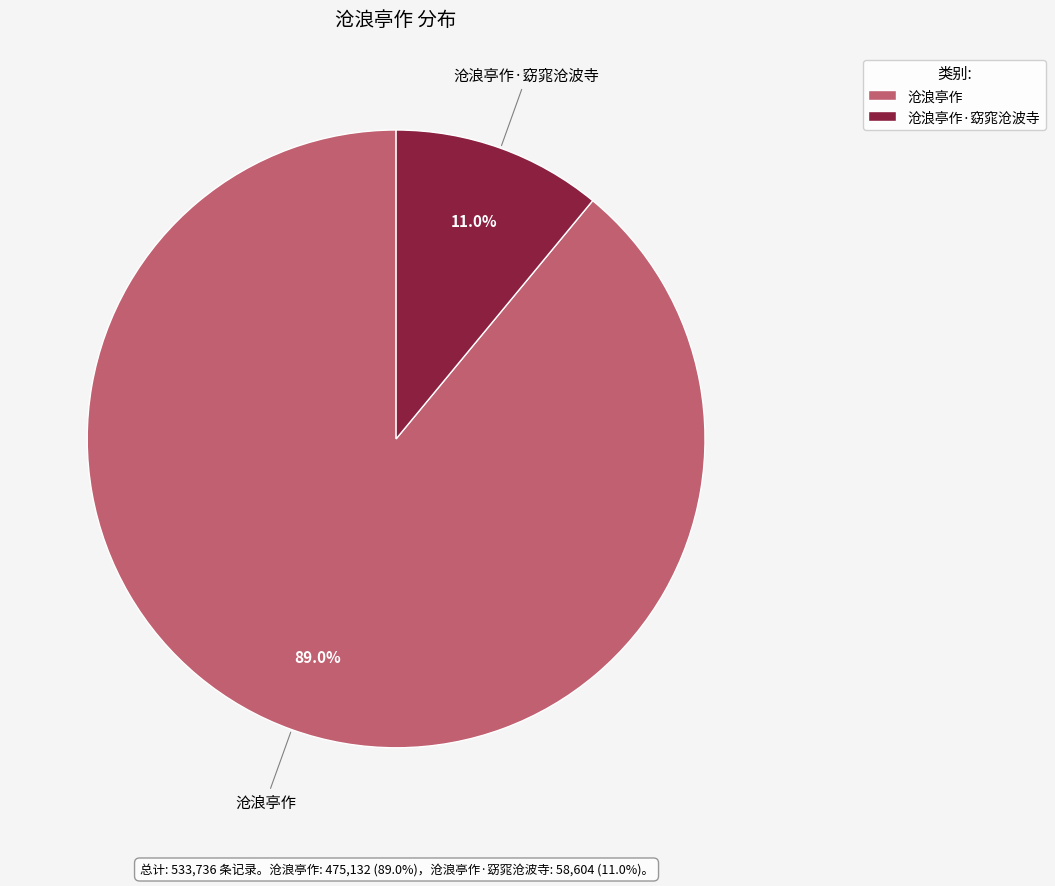

Is there any slice that represents more than half of the pie?

Yes